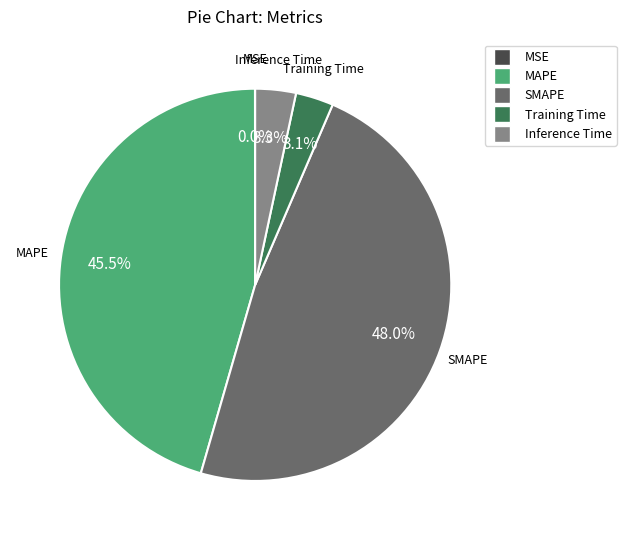

Is there a majority slice in this chart?

No